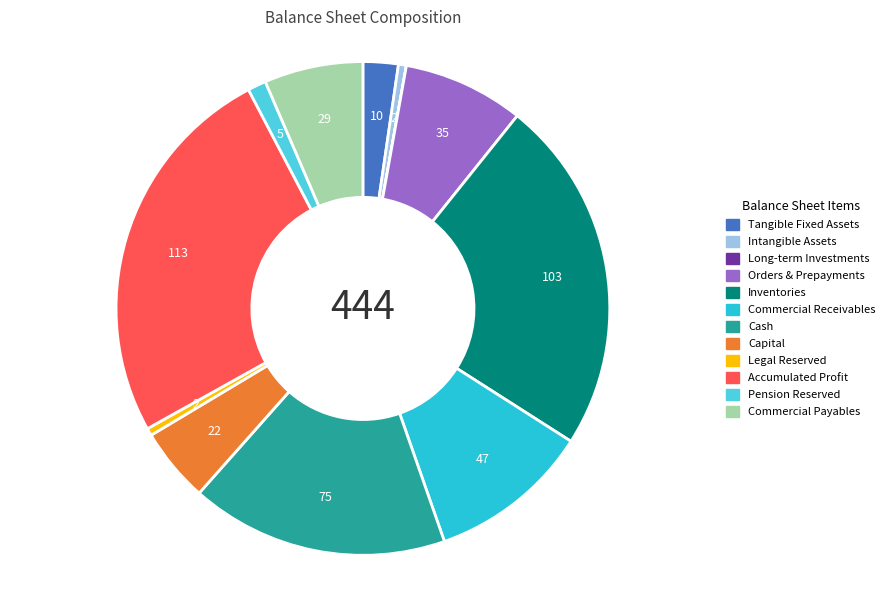

Is there any slice that represents more than half of the pie?

No